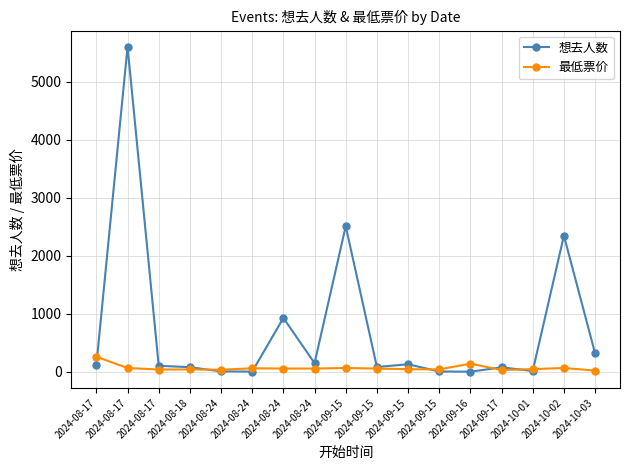

Does the chart have visible grid lines?

Yes